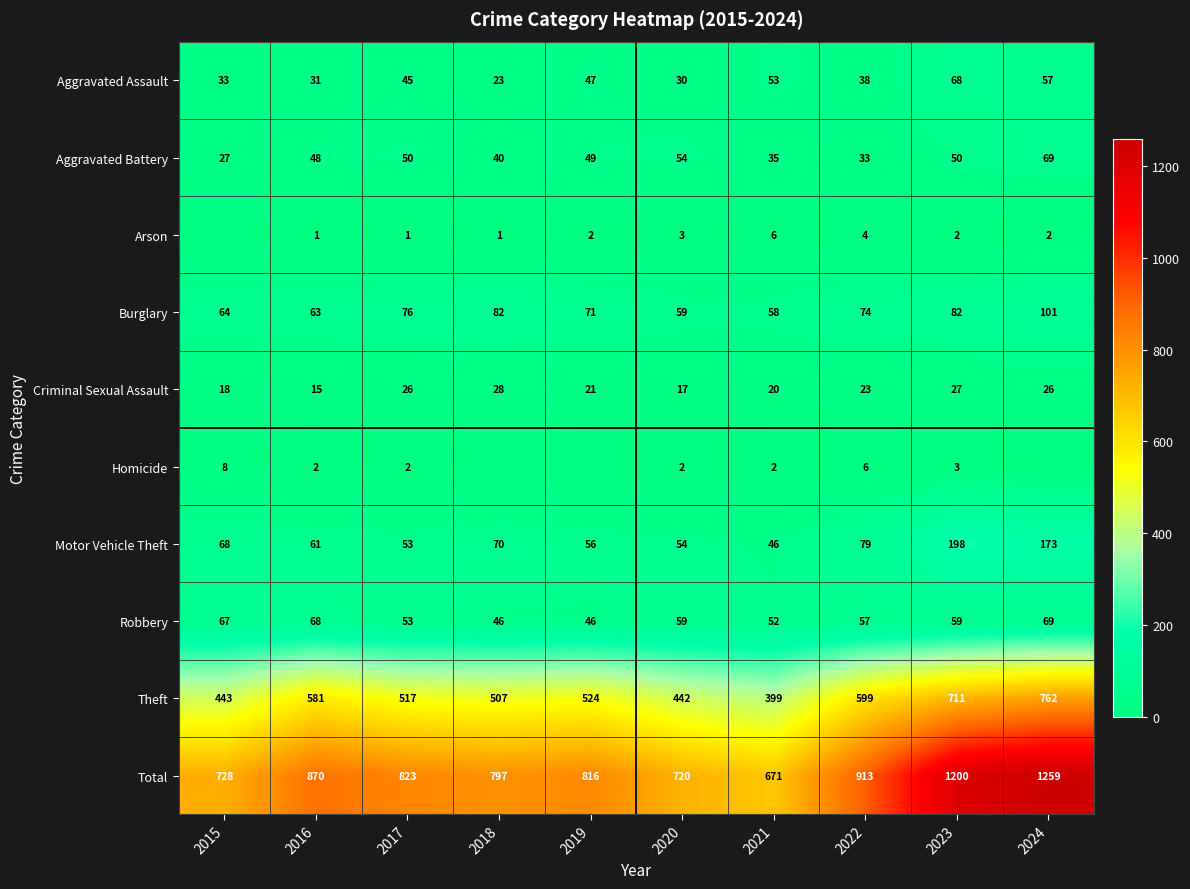

At which label is Burglary closest to 79?

2017